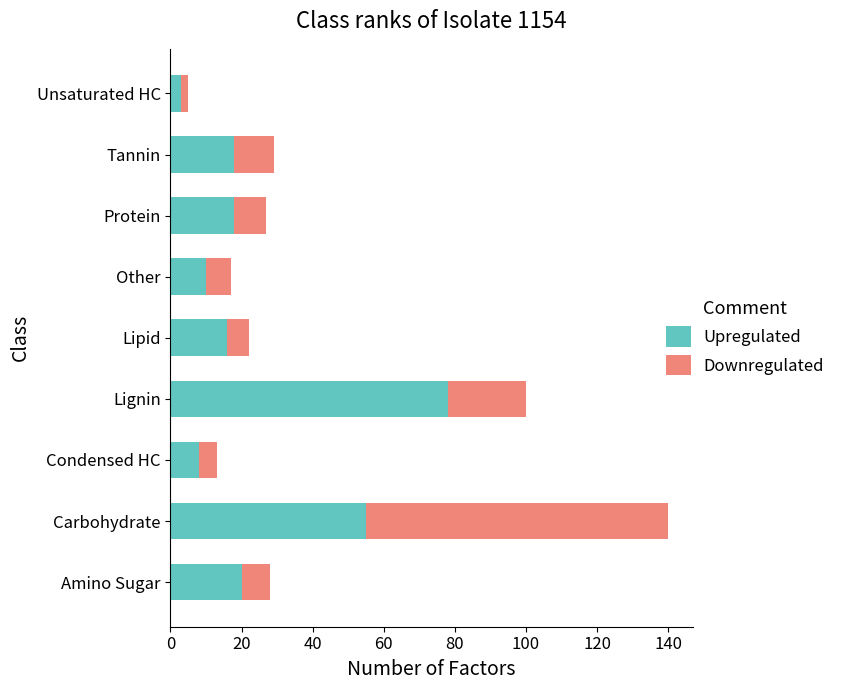

Where is Upregulated nearest to the value 40?

Carbohydrate